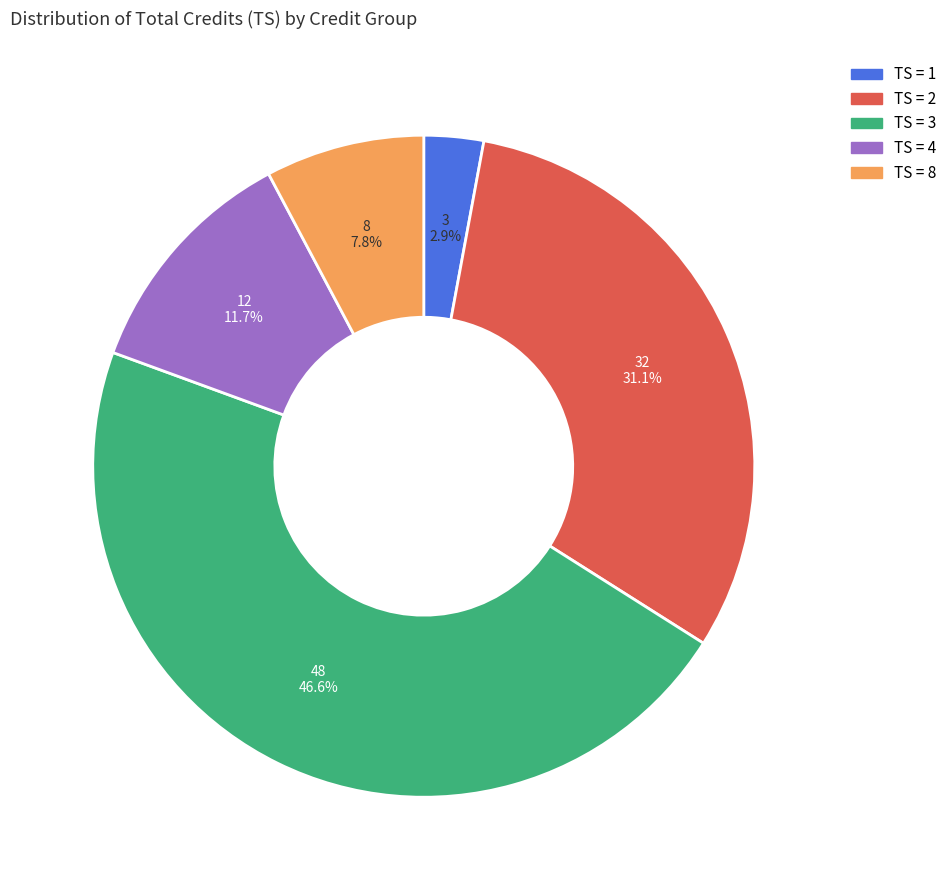

Is there a majority slice in this chart?

No